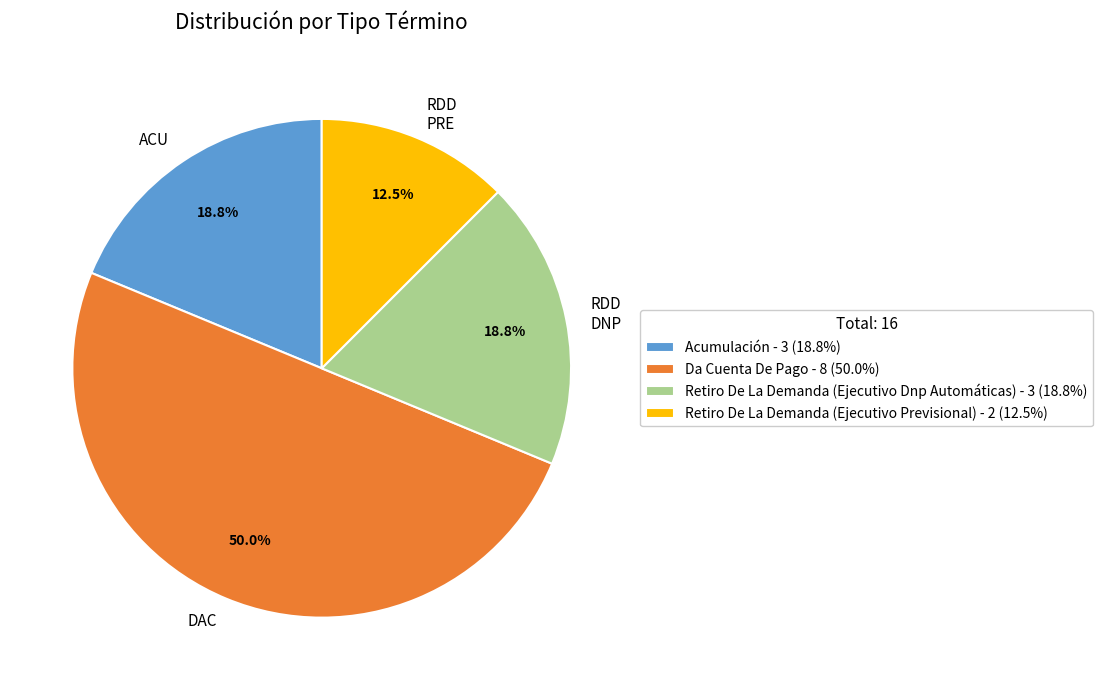

To the nearest percent, what is the difference between the Acumulación and Retiro De La Demanda (Ejecutivo Previsional) slice percentages?

6%